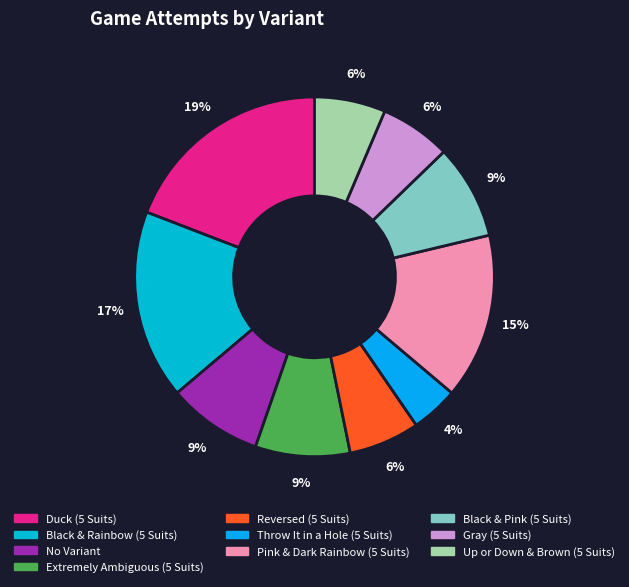

To the nearest percent, what portion does Gray (5 Suits) represent?

6%